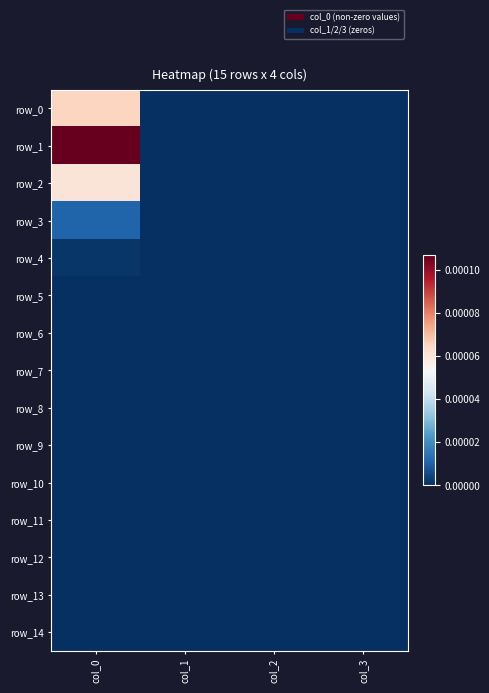

Which label corresponds to the largest value in the chart?

col_0